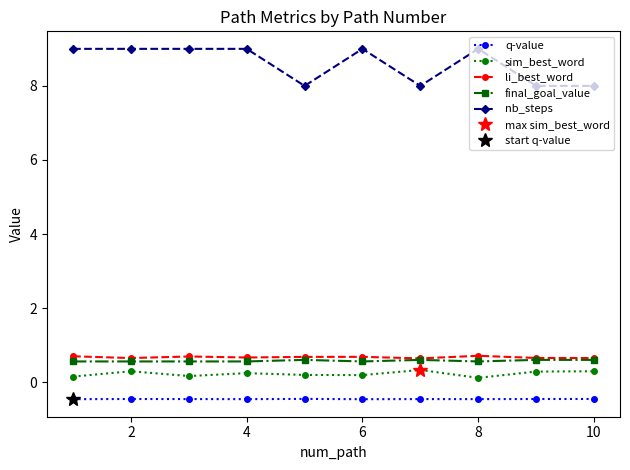

In li_best_word, how many points are lower than both neighbors (excluding endpoints)?

3